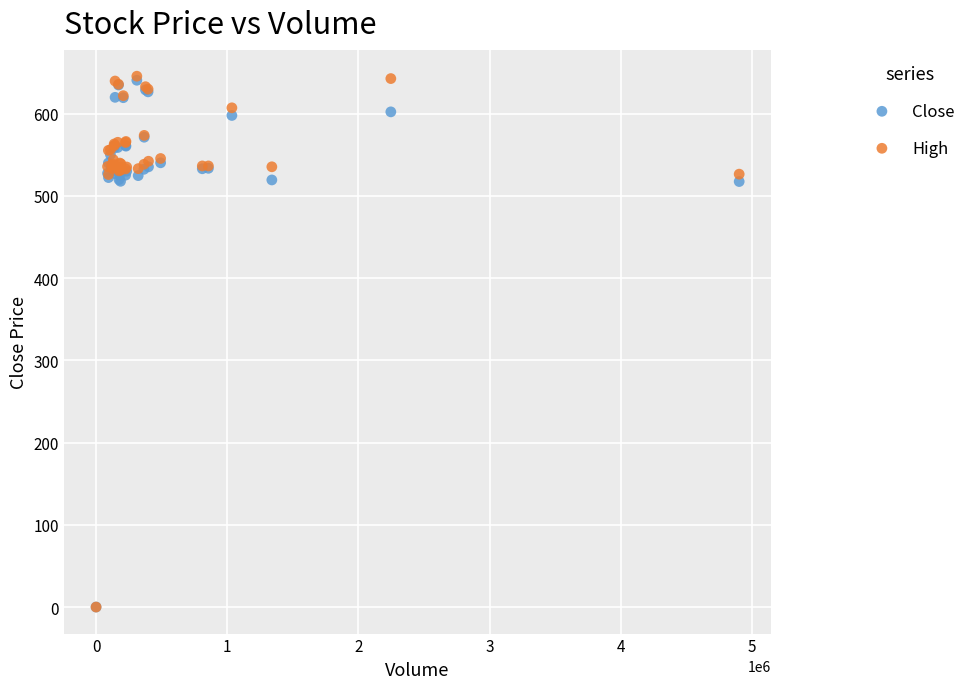

What are all the series names shown in the legend?

Close, High